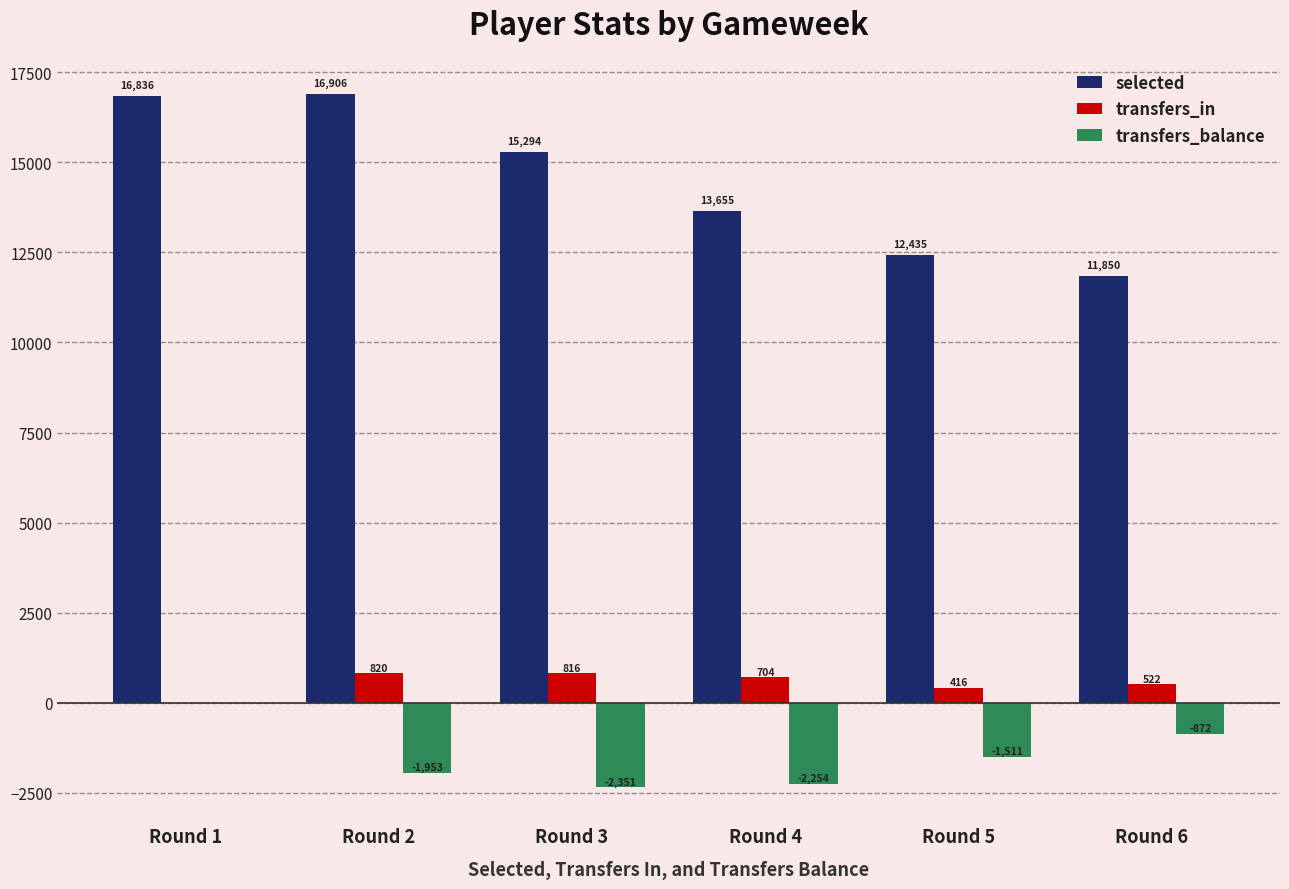

Reading right to left, what are all the values shown in this chart?

selected: 11850	12435	13655	15294	16906	16836
transfers_in: 522	416	704	816	820	0
transfers_balance: -872	-1511	-2254	-2351	-1953	0